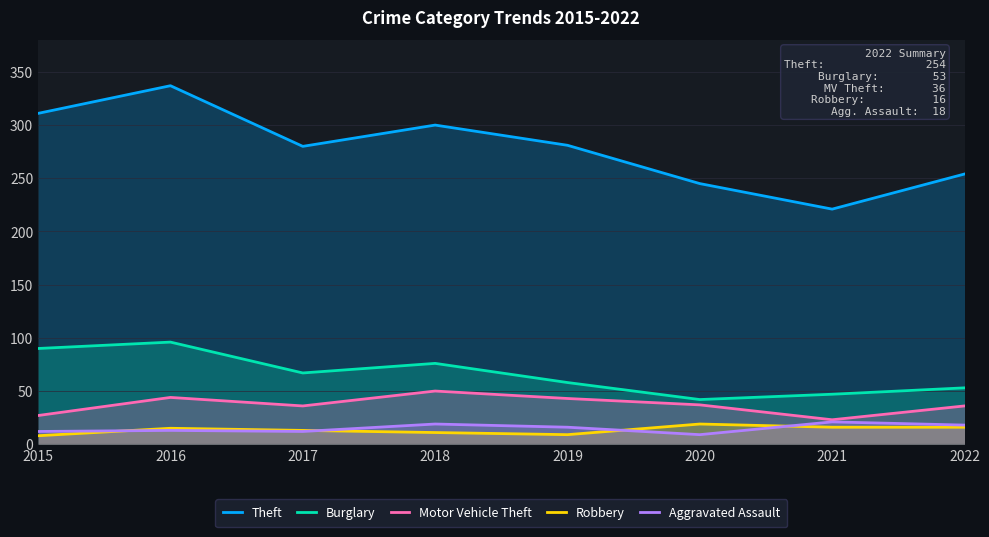

How many series are shown in this chart?

5